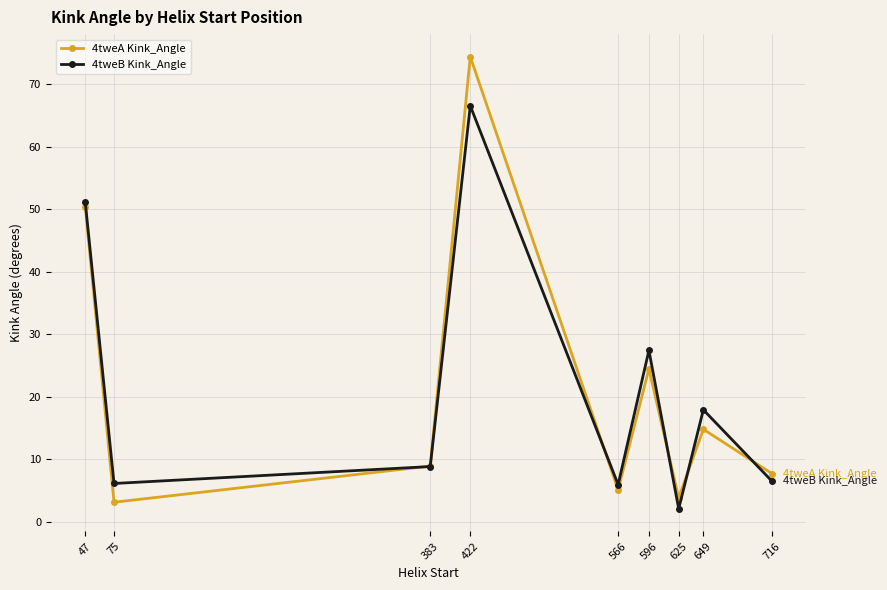

In 4tweB Kink_Angle, how many points are higher than both neighbors (excluding endpoints)?

3